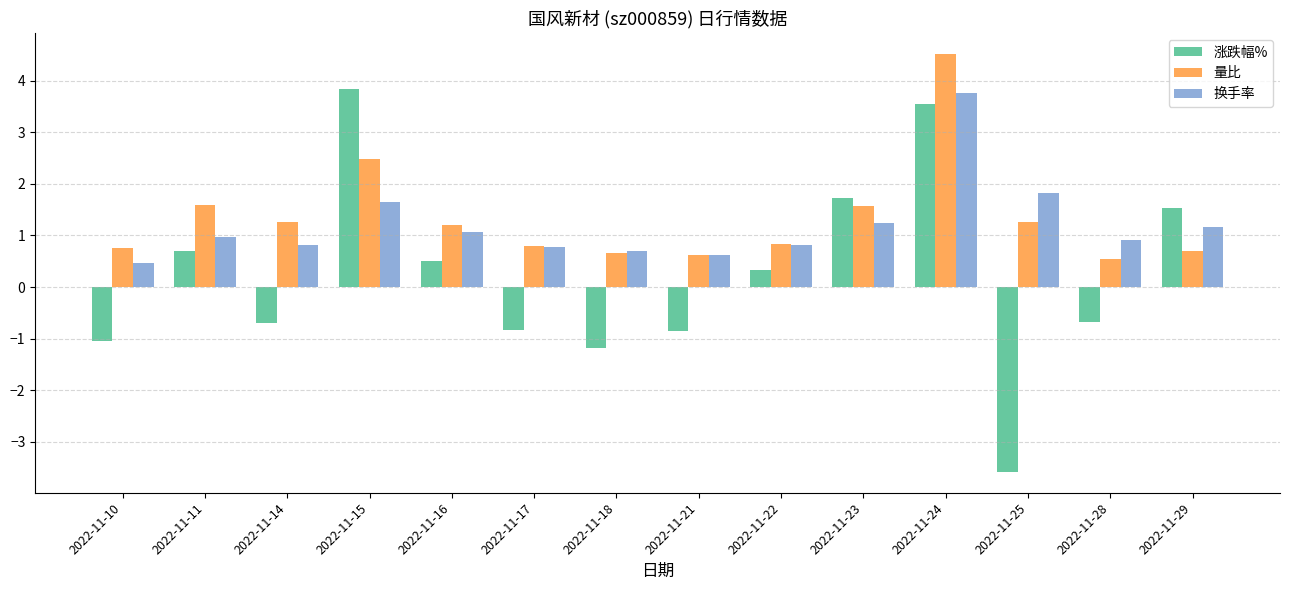

What is the difference between the maximum and minimum values in the 换手率 series?

3.3